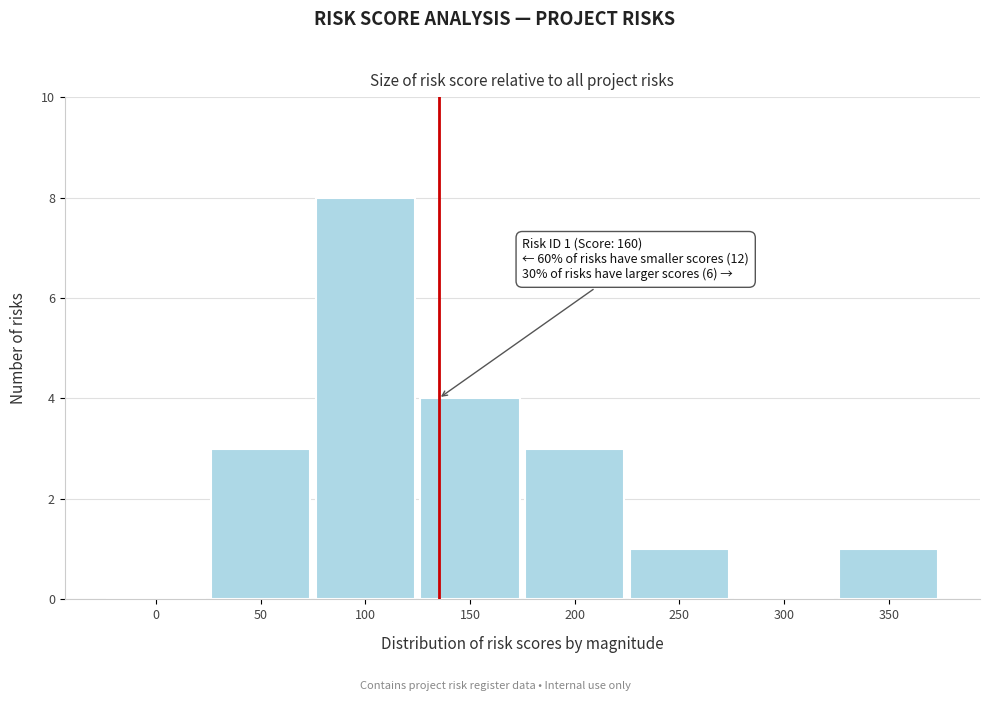

Reading left to right, list all the values displayed in this chart.

0=0	50=3	100=8	150=4	200=3	250=1	300=0	350=1